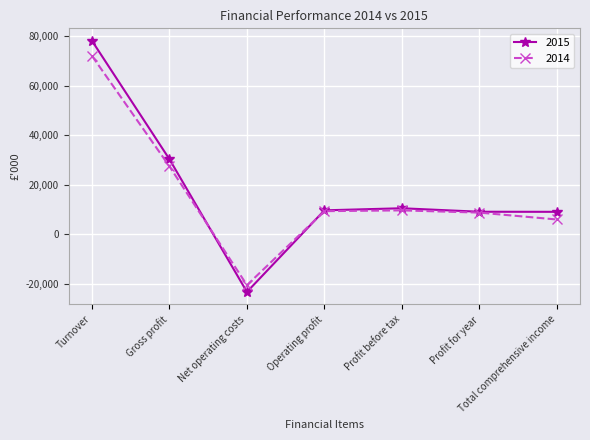

Rank the series at Turnover from highest to lowest value.

2015, 2014